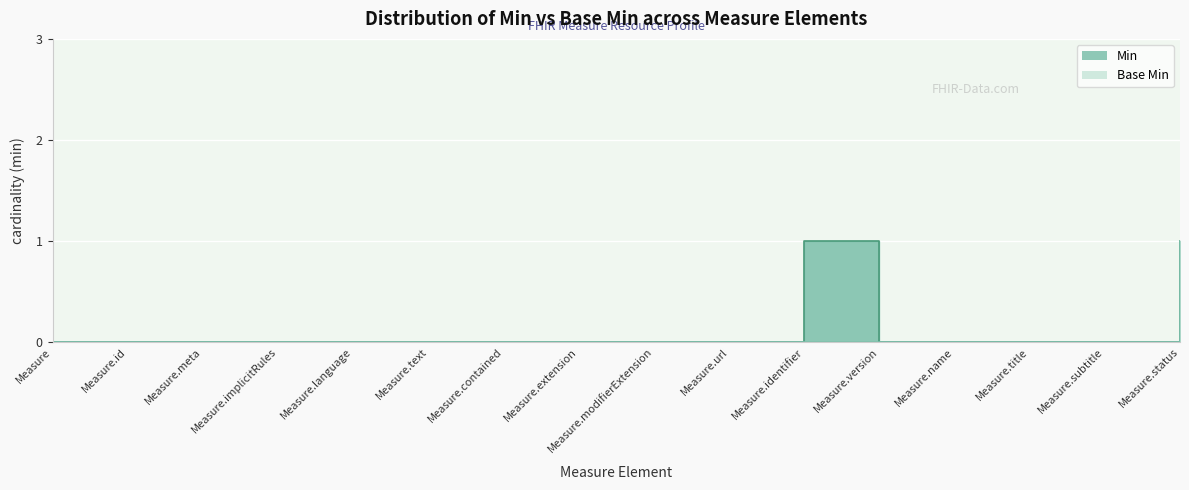

Does the chart display data point markers on the line(s)?

No